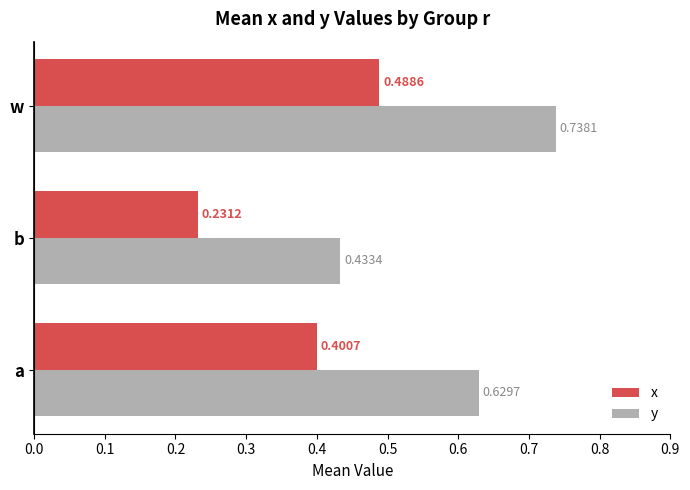

At how many categories does at least one series exceed 0?

3